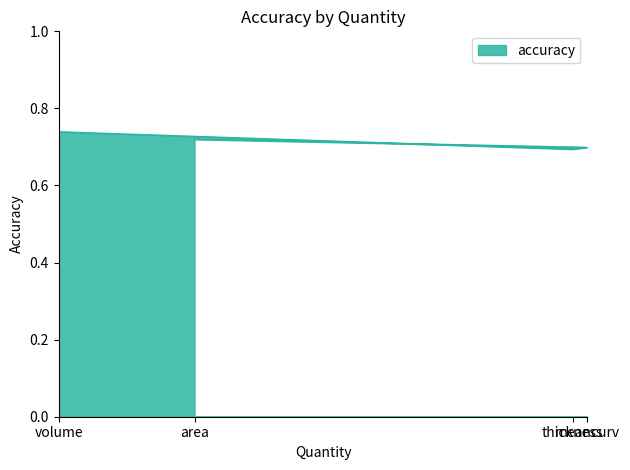

True or false: there are more than 2 points higher than both neighbors.

False